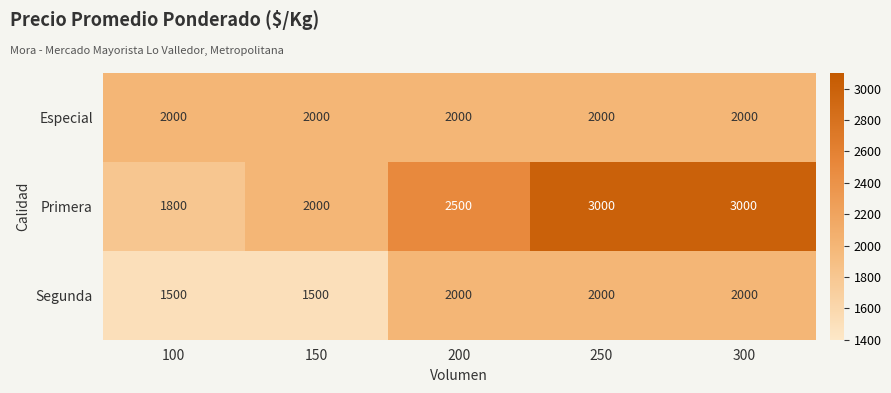

At how many categories does at least one series exceed 1996?

5